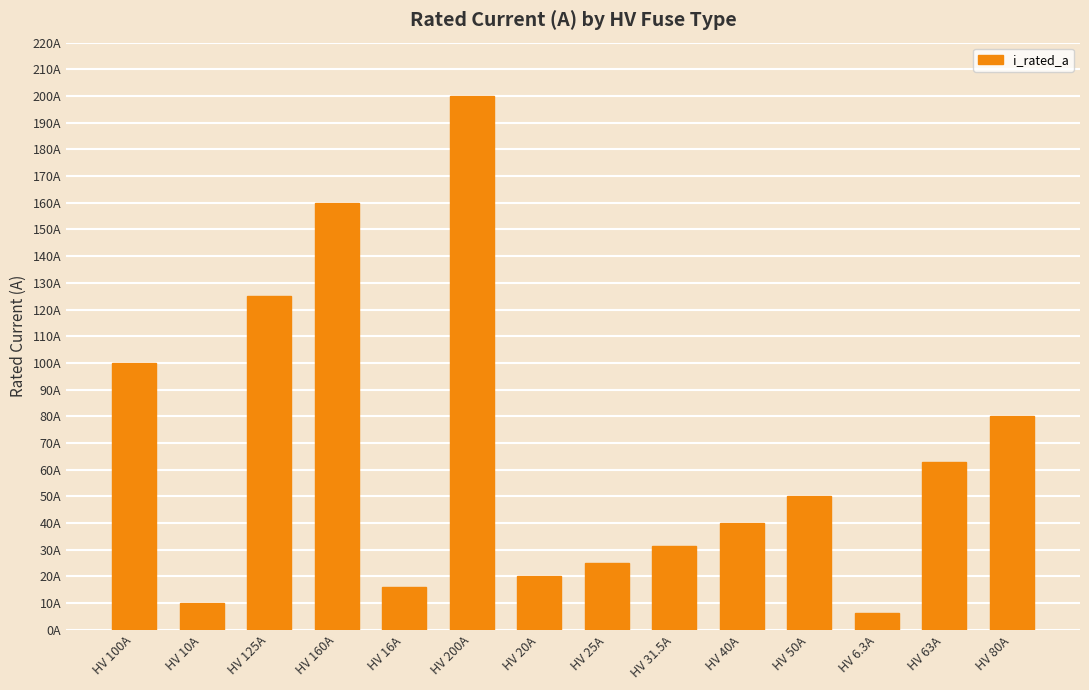

Which category has the highest value across all series?

HV 200A